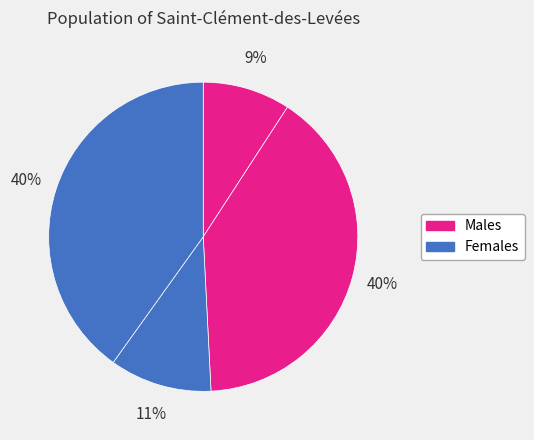

Count the number of slices in the pie.

4